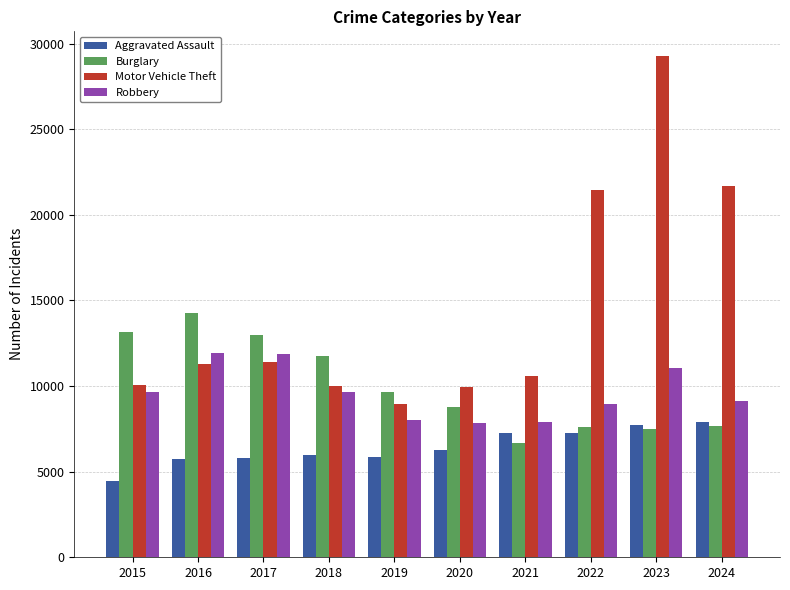

Rank the series by their maximum value, from highest to lowest.

Motor Vehicle Theft, Burglary, Robbery, Aggravated Assault